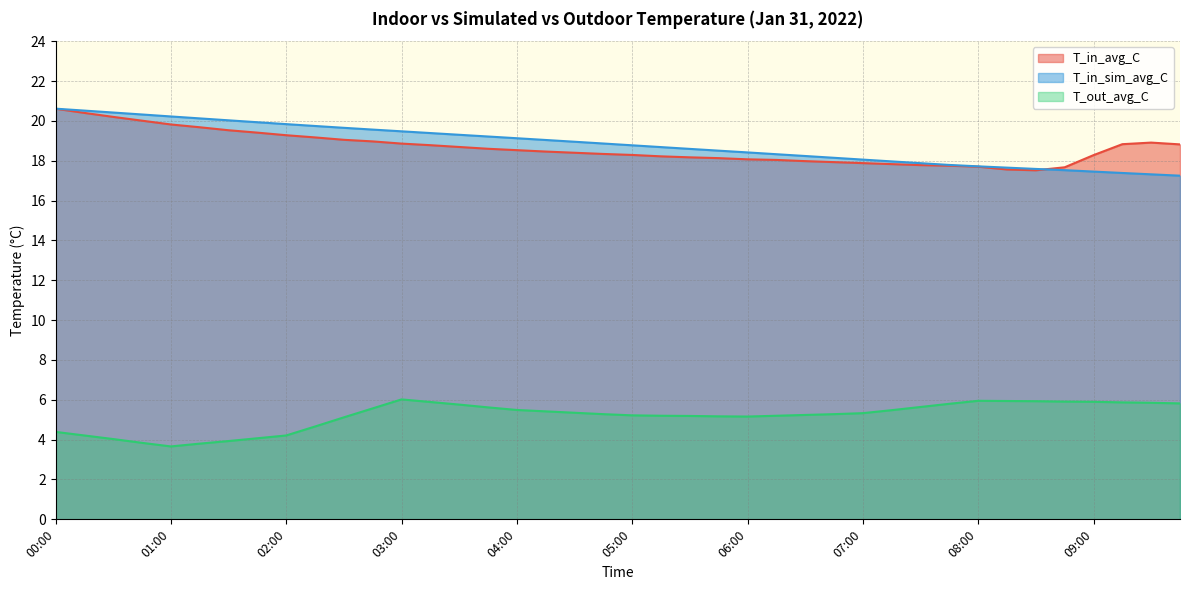

How many values in the T_in_sim_avg_C series are below 18?

11